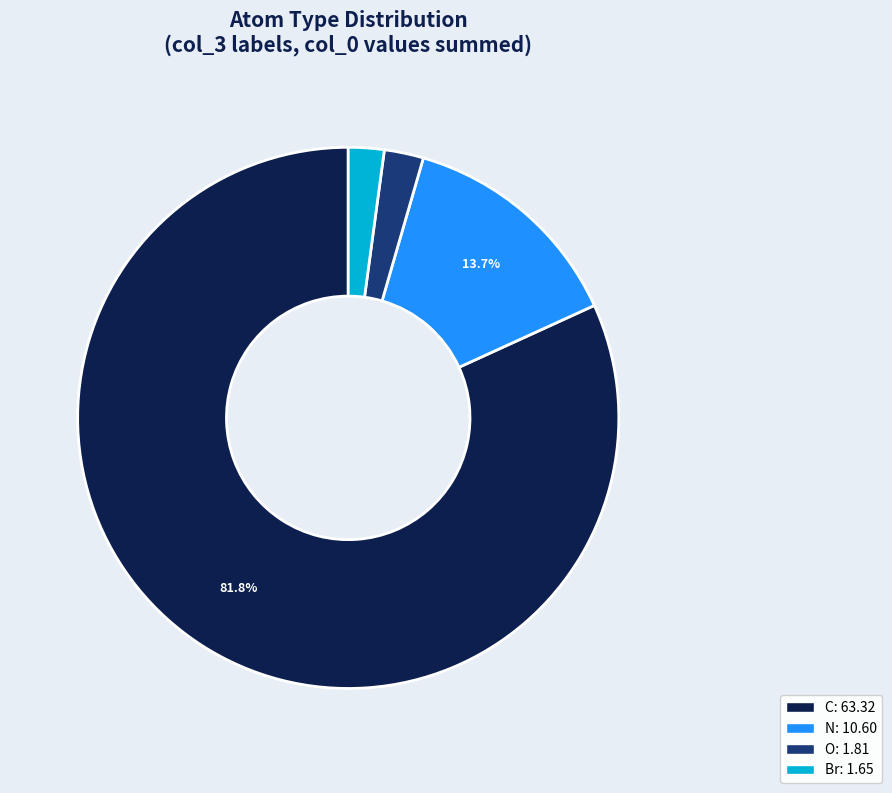

To the nearest percent, what is the difference between the largest and smallest slice percentages?

80%